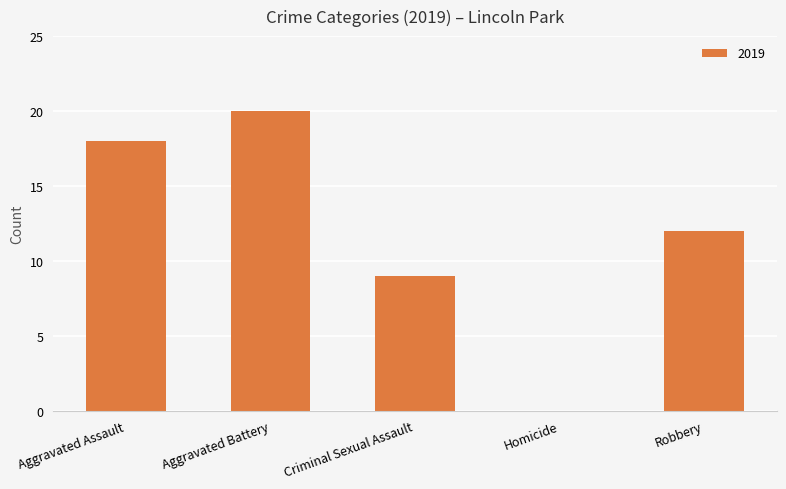

Is it true that the value at Homicide is 8?

False